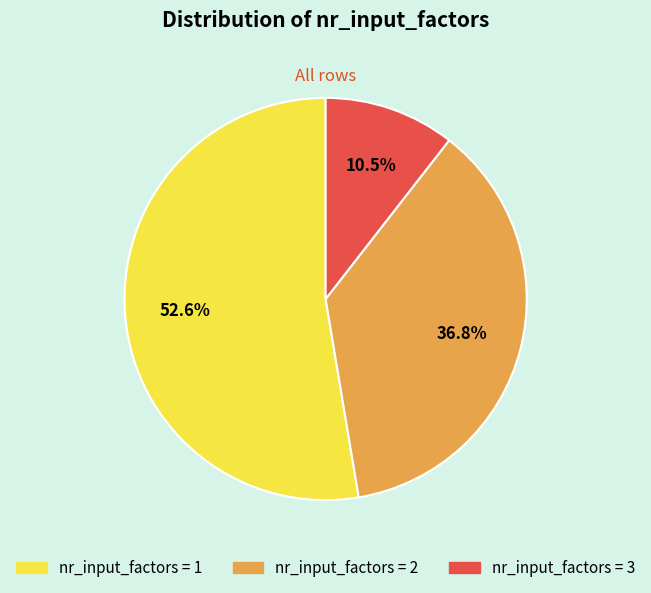

Do nr_input_factors = 2 and nr_input_factors = 1 together represent more than half of the pie?

Yes